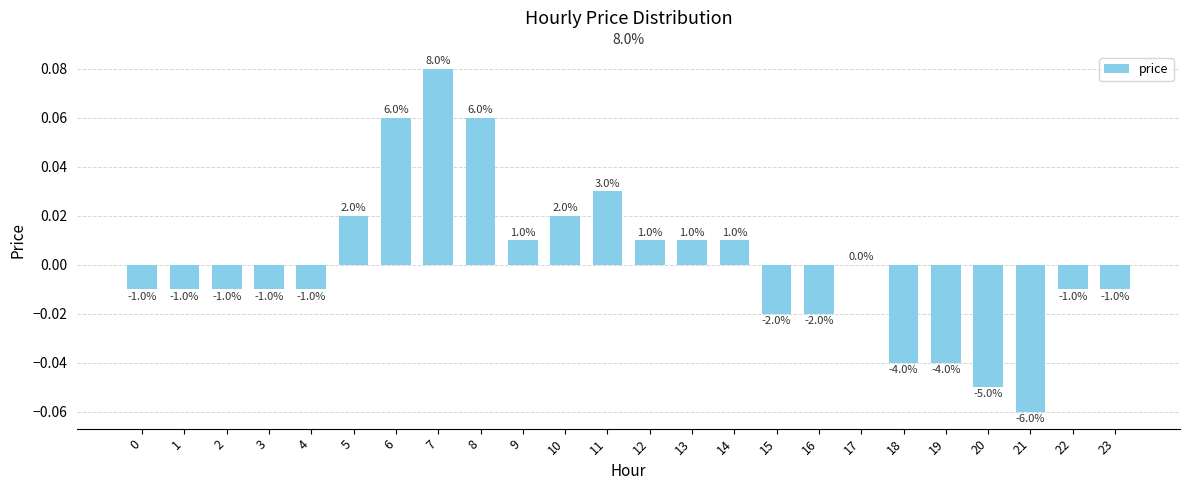

List the labels in order of value, largest first.

7, 6, 8, 11, 5, 10, 9, 12, 13, 14, 17, 0, 1, 2, 3, 4, 22, 23, 15, 16, 18, 19, 20, 21